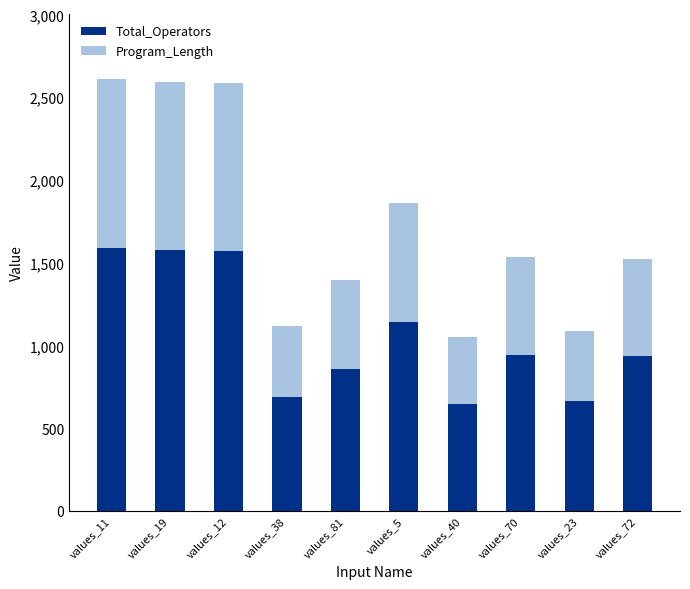

What is the total value across all series at values_38?

1119